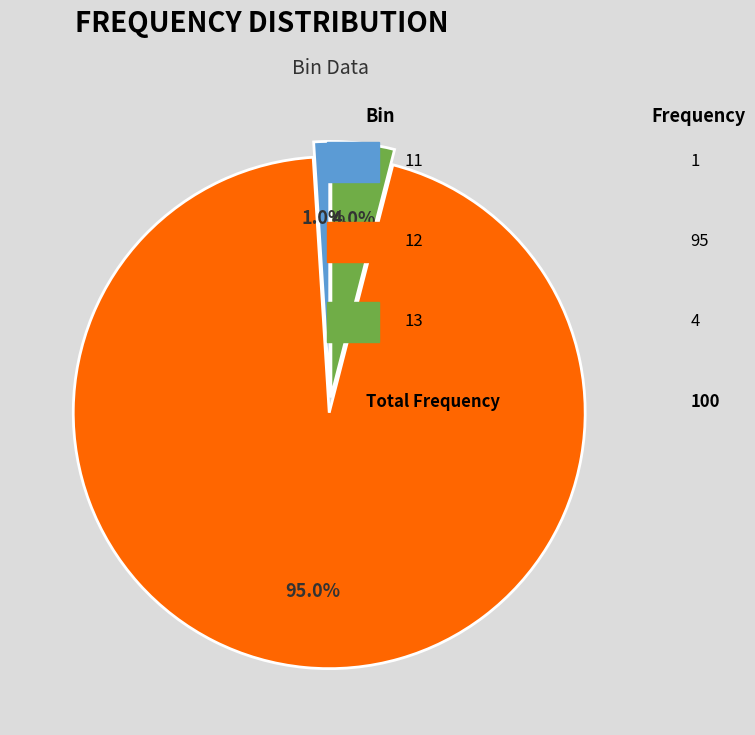

What is the total percentage of 11 and 13?

5.0%